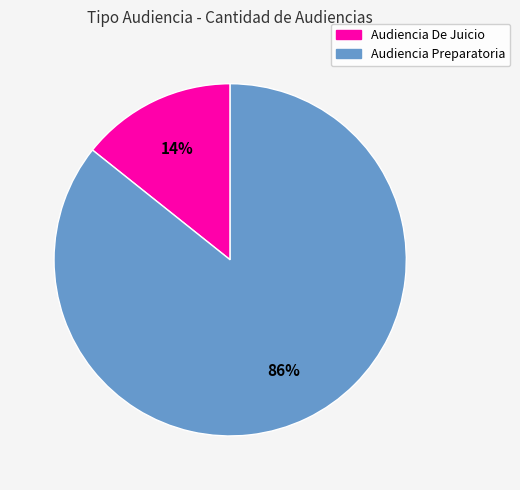

Between Audiencia De Juicio and Audiencia Preparatoria, which is larger?

Audiencia Preparatoria